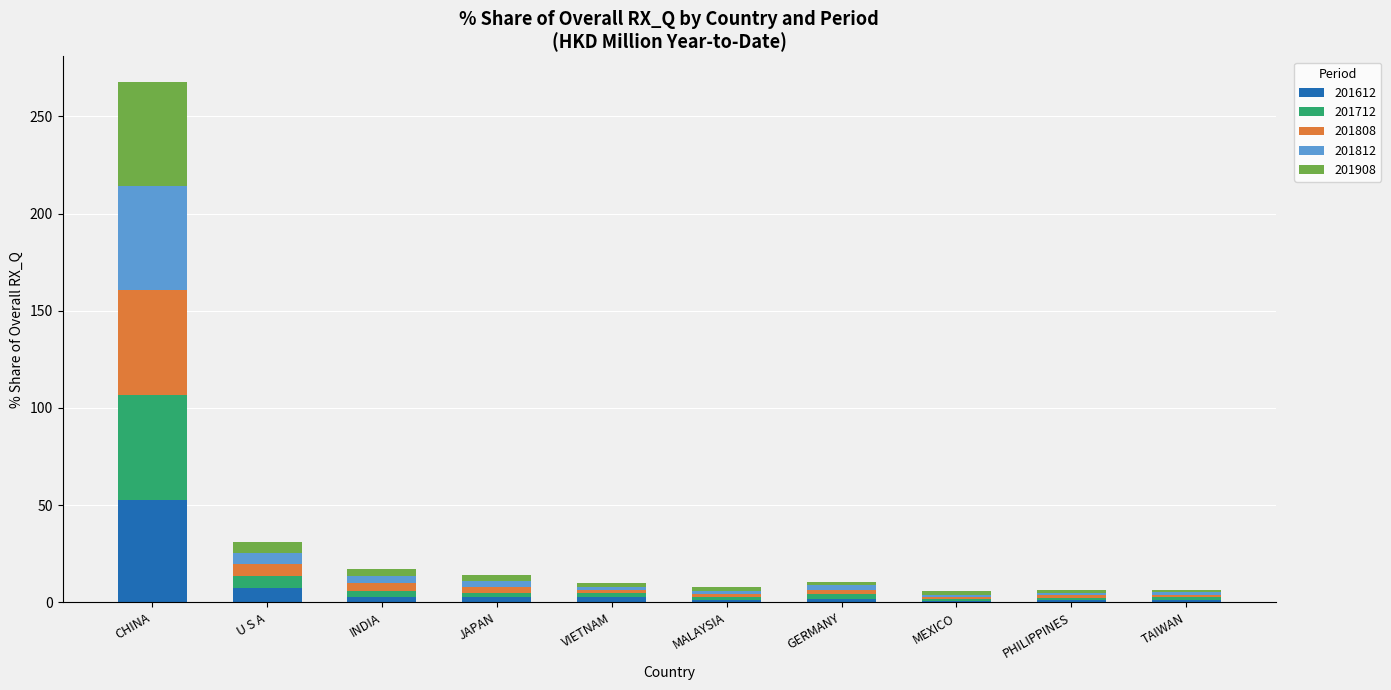

How many categories are shown in the chart?

10